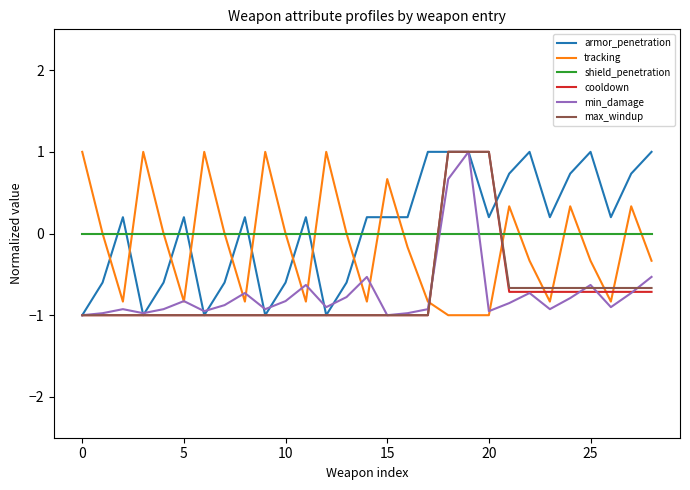

What is the lowest value of the cooldown series?

-1.0